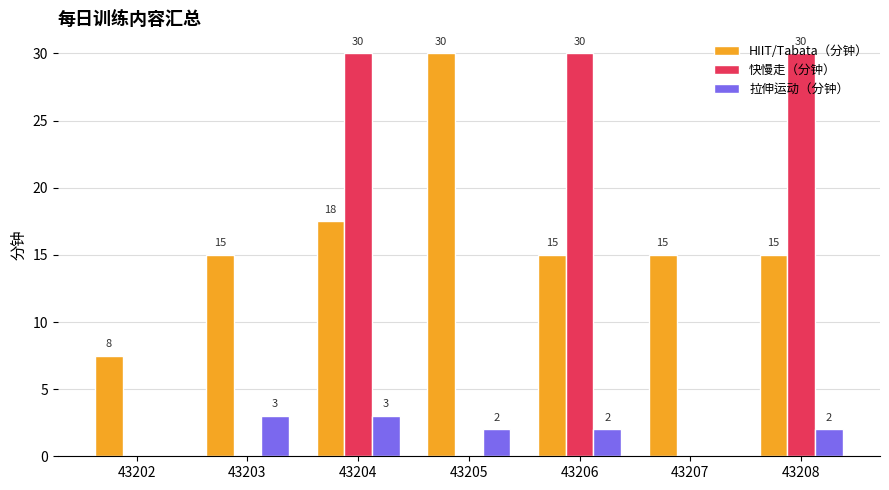

Which category has the highest value in the HIIT/Tabata（分钟） series?

43205